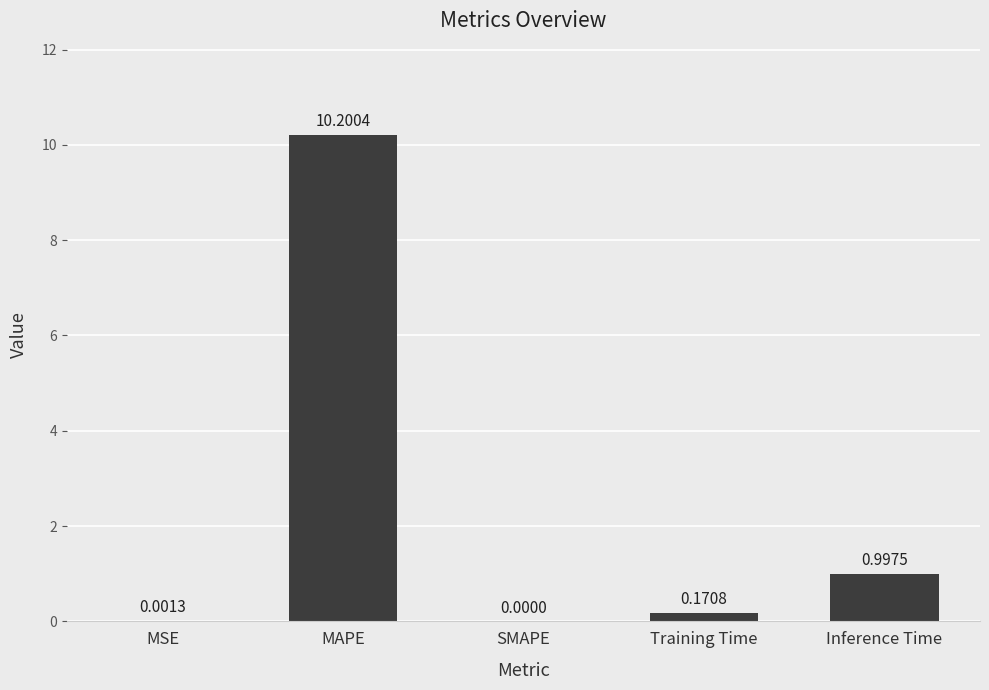

What is the sum of all values?

11.4